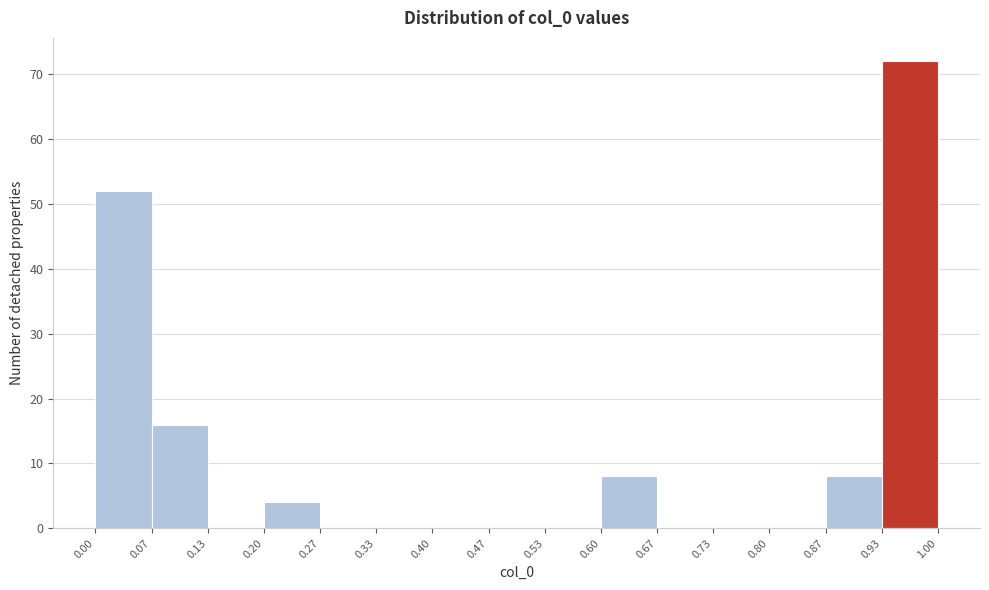

Reading left to right, list every bar in this chart as the range it spans on the x-axis followed by its height. The values are not printed on the chart, so give them approximately, as read against the axis.

0.00 to 0.07: 52
0.07 to 0.13: 16
0.13 to 0.20: 0
0.20 to 0.27: 4
0.27 to 0.33: 0
0.33 to 0.40: 0
0.40 to 0.47: 0
0.47 to 0.53: 0
0.53 to 0.60: 0
0.60 to 0.67: 8
0.67 to 0.73: 0
0.73 to 0.80: 0
0.80 to 0.87: 0
0.87 to 0.93: 8
0.93 to 1.00: 72